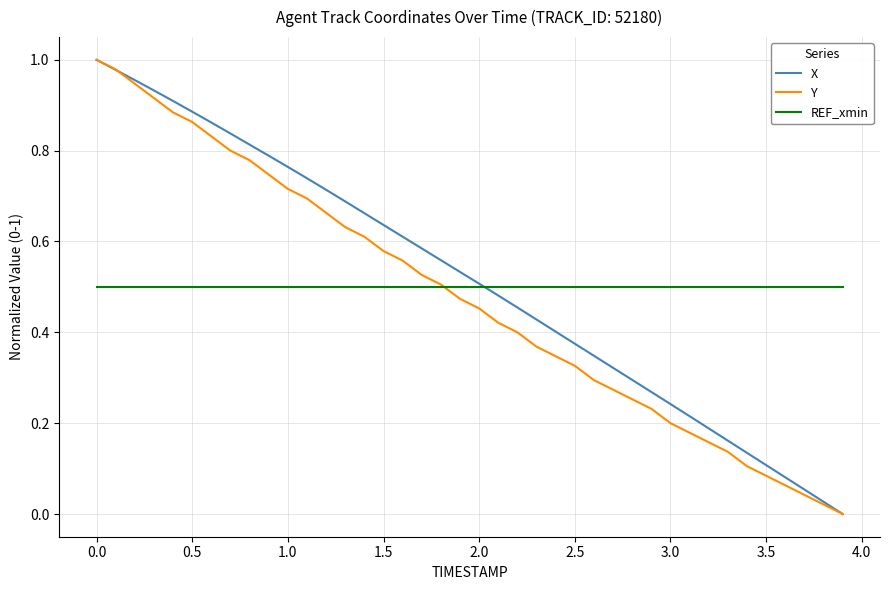

What are all the series names shown in the legend?

X, Y, REF_xmin